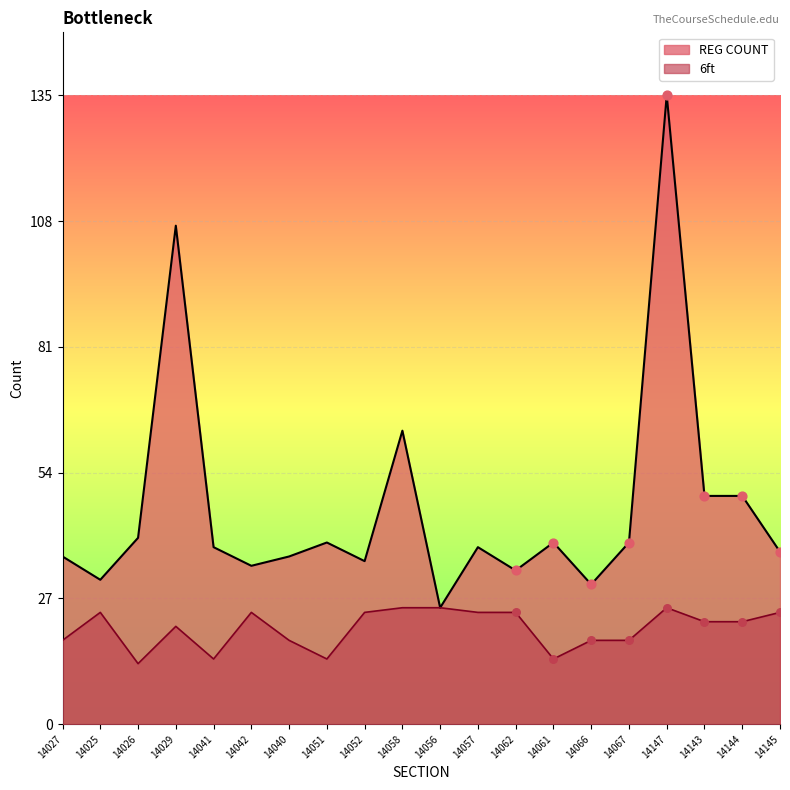

At which category is the sum across all series the highest?

14147